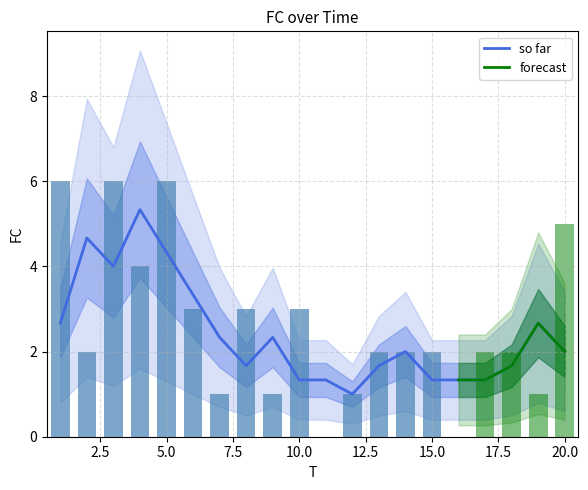

What is the highest value of the so far series?

5.3